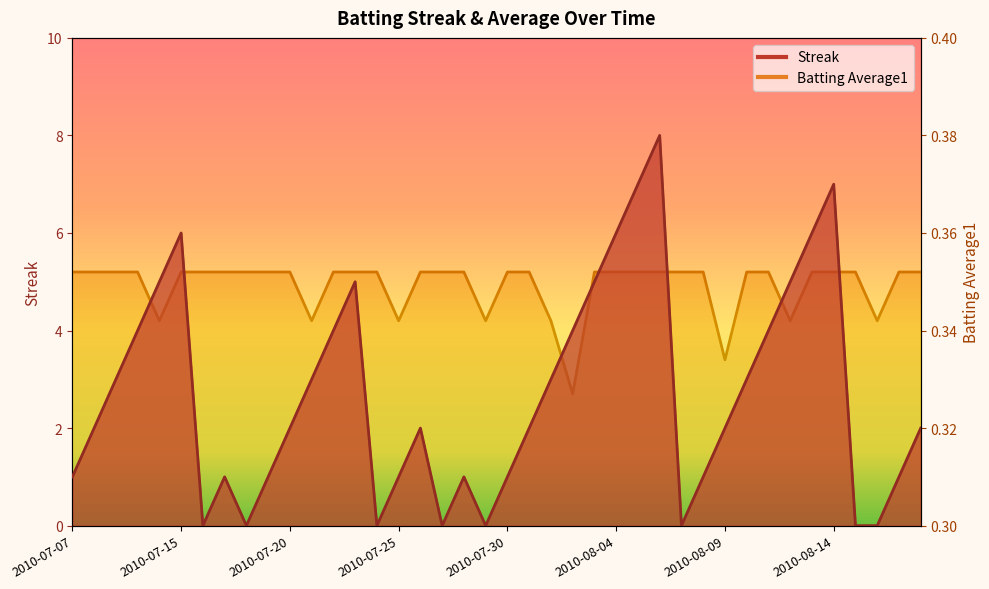

Which series has the widest spread of values?

Streak